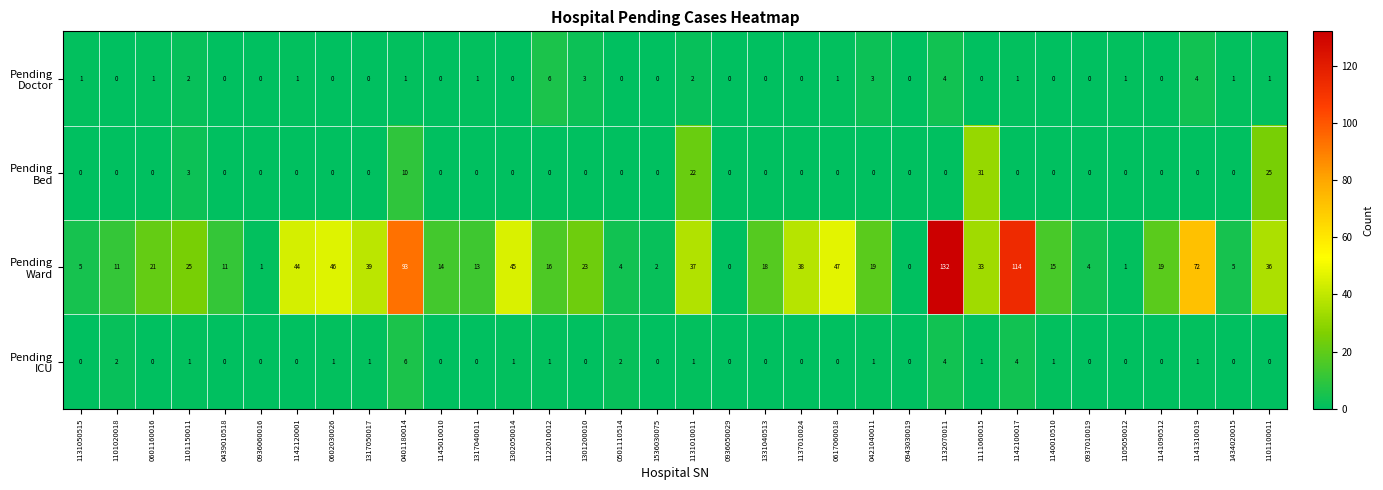

What is the spread (max minus min) of values at 0401180014?

92